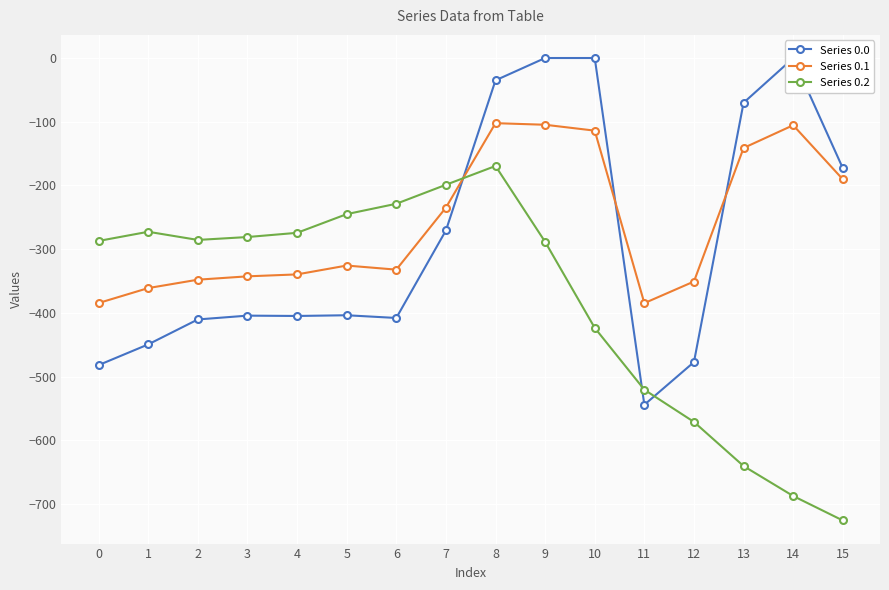

True or false: Series 0.1 has a value of -276.9 at 15.

False